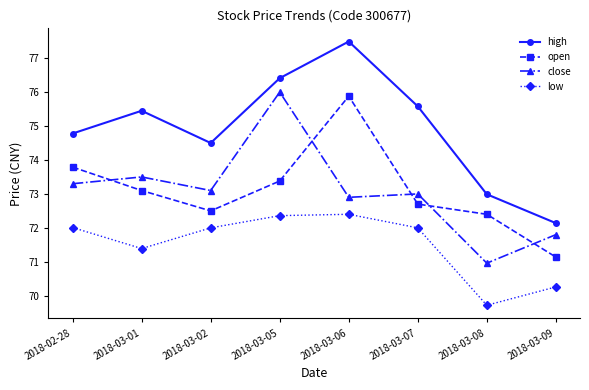

Rank the series at 2018-02-28 from lowest to highest value.

low, close, open, high